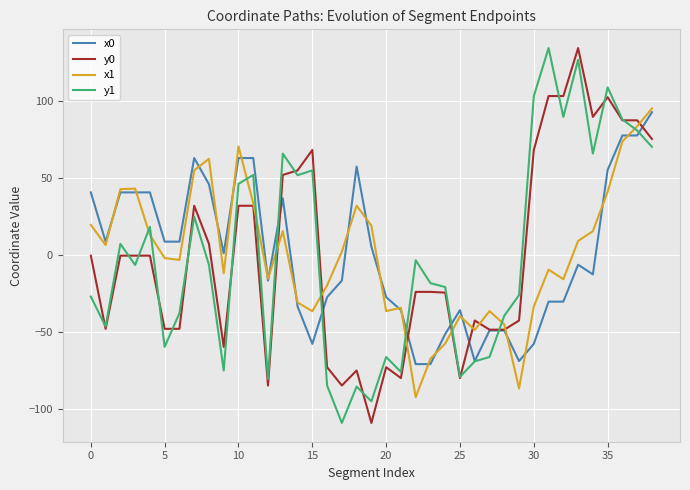

Which series ends up on top after the final intersection of y1 and x1?

x1